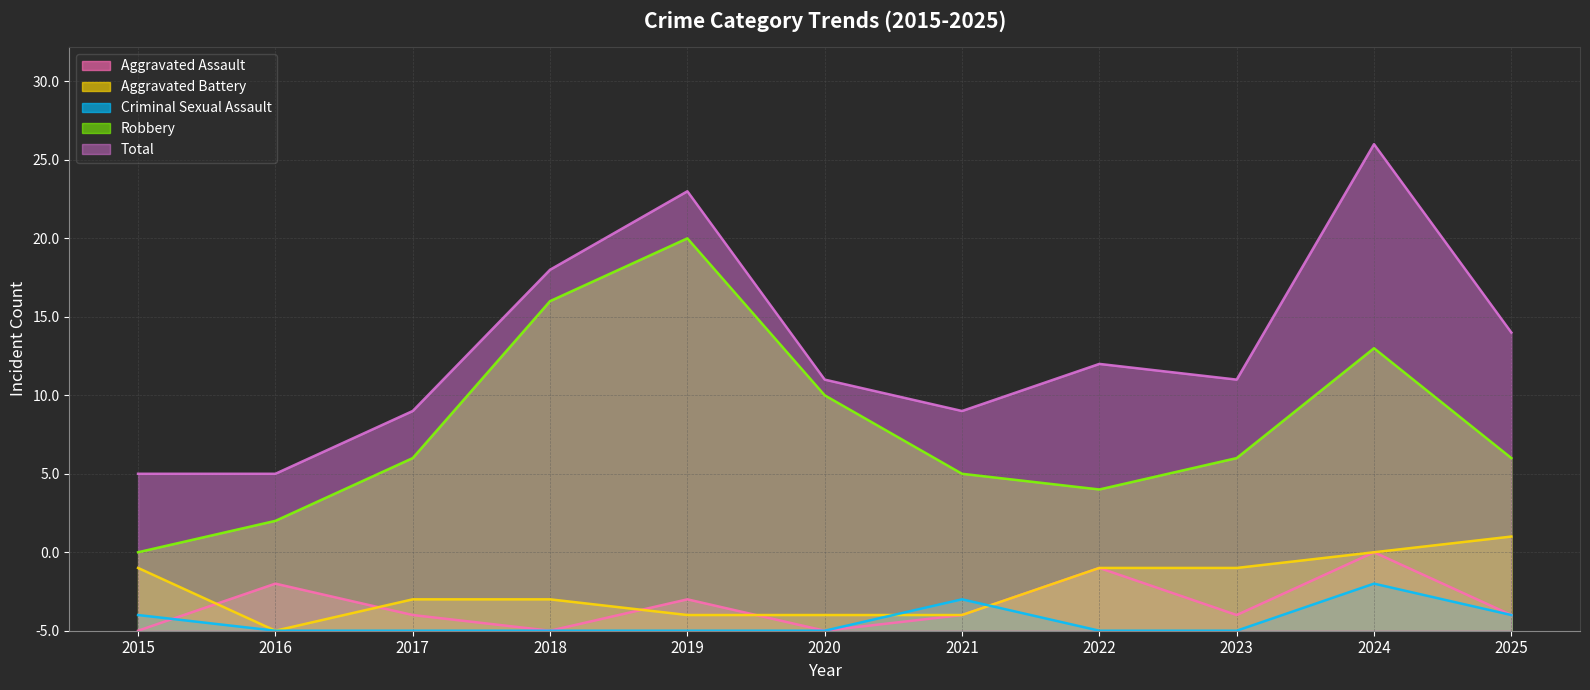

Is it true that Total equals 28 at 2019?

True